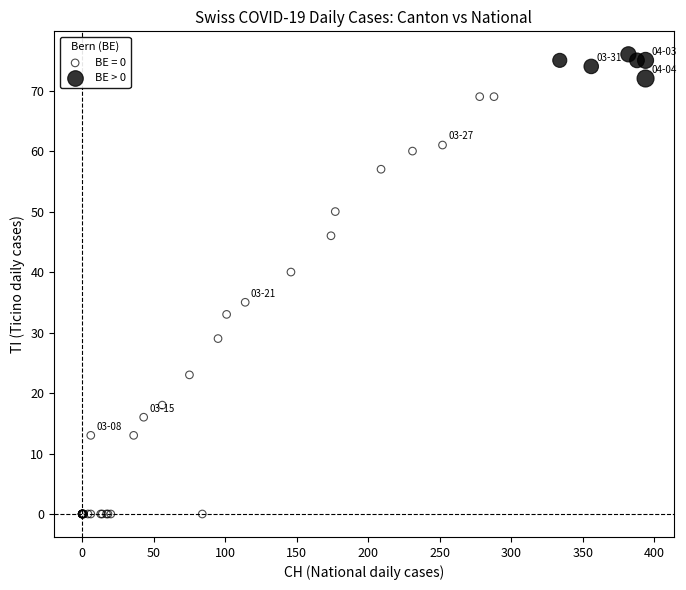

Which series has the largest Y range (max minus min)?

BE = 0